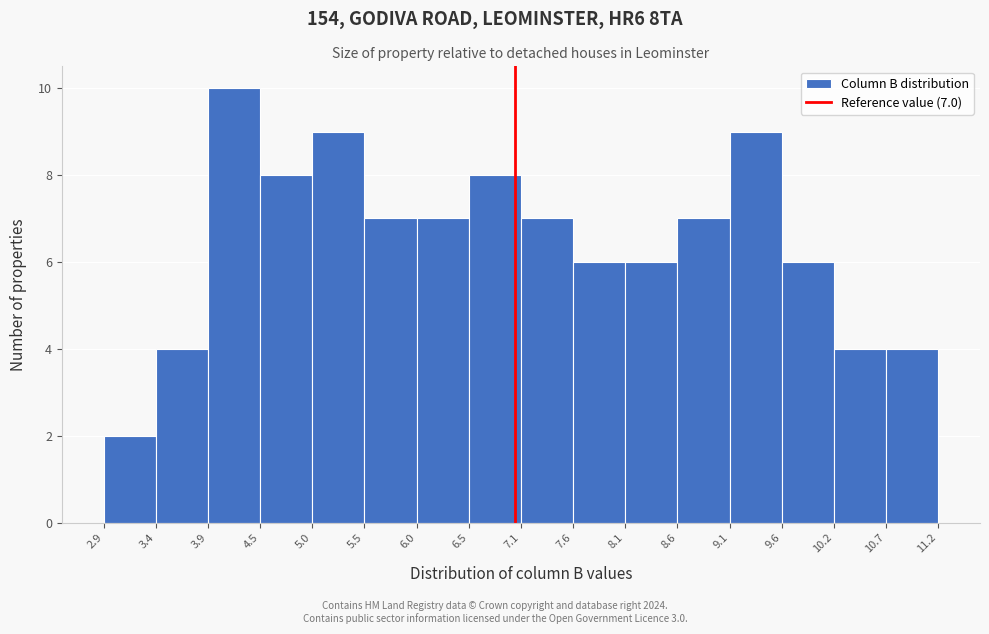

Over which range of the x-axis is the bar tallest?

3.9 to 4.5